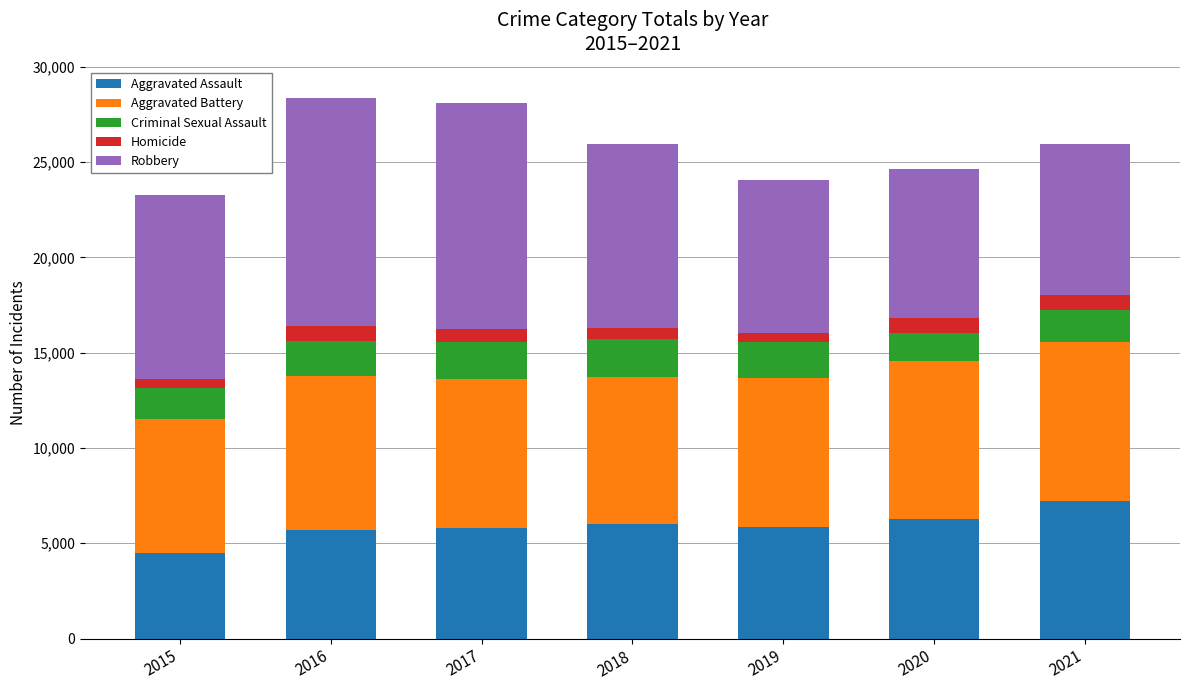

The value of Aggravated Assault at 2021 is 7238. True or false?

True